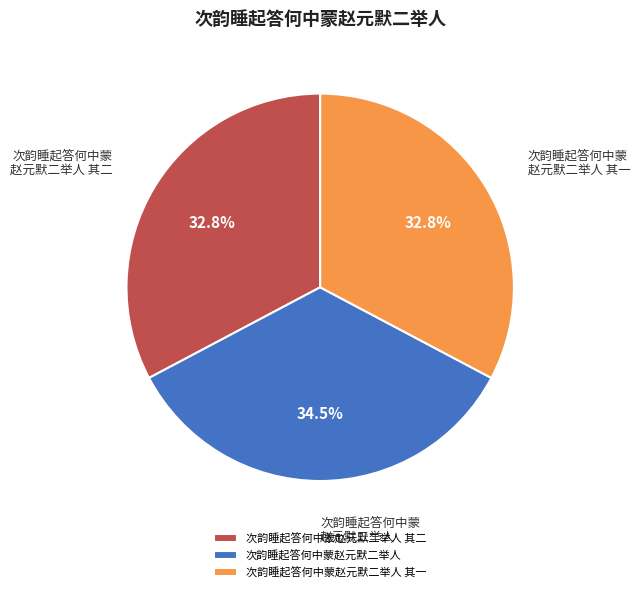

To the nearest percent, what is the combined percentage of 次韵睡起答何中蒙赵元默二举人 其二 and 次韵睡起答何中蒙赵元默二举人 其一?

66%